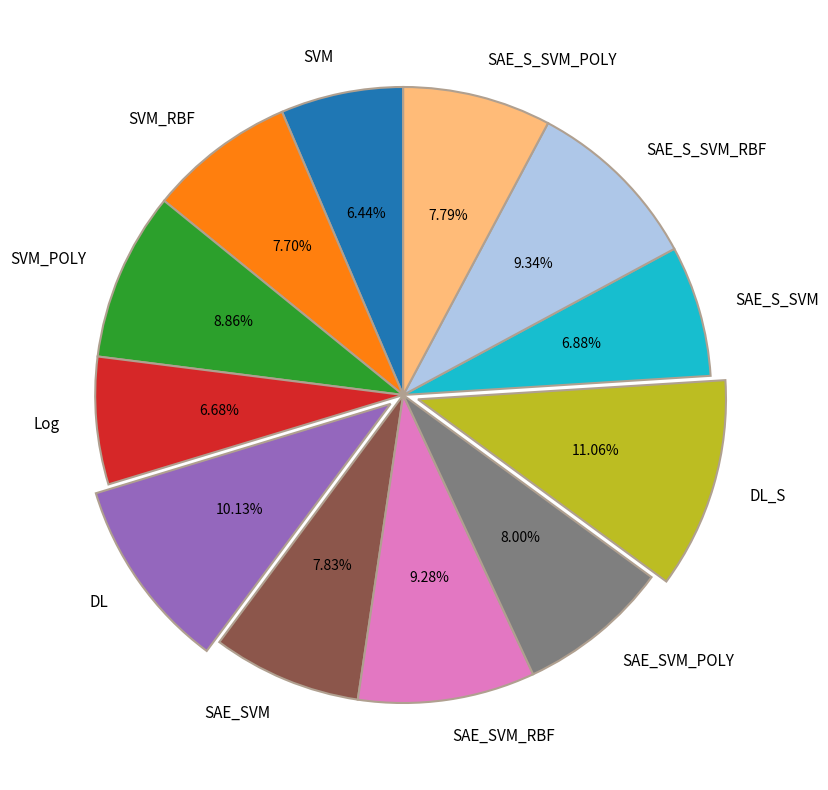

To the nearest percent, what is the difference between the largest and smallest slice percentages?

5%